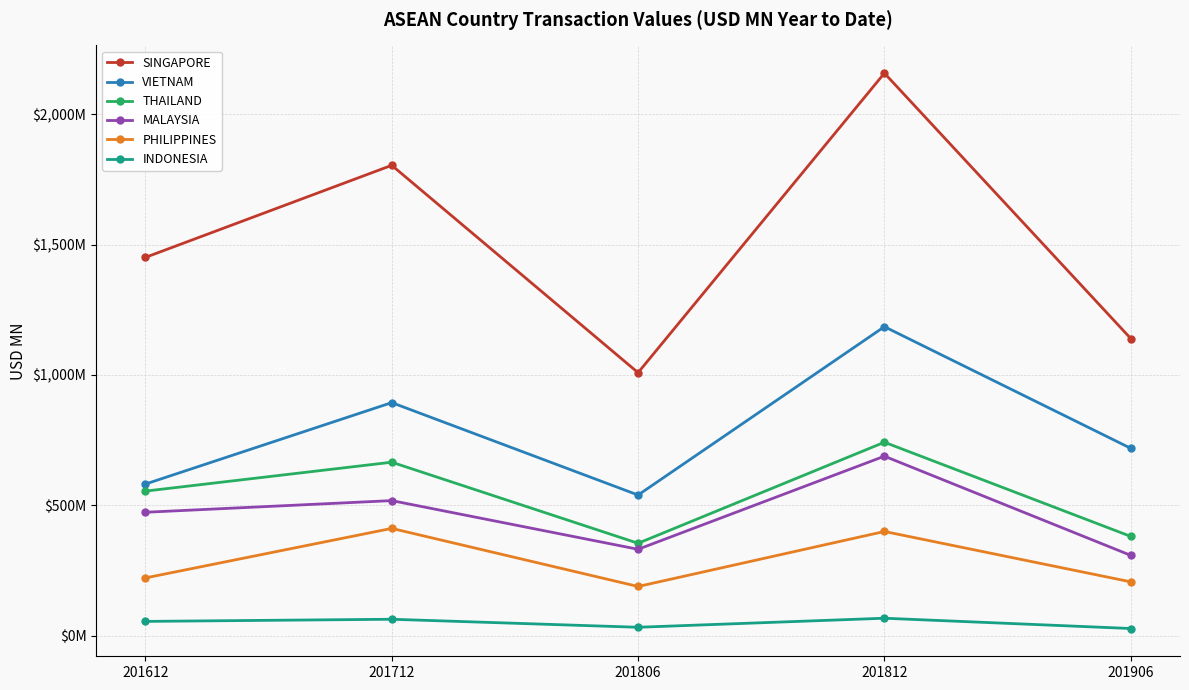

What are all the series names shown in the legend?

SINGAPORE, VIETNAM, THAILAND, MALAYSIA, PHILIPPINES, INDONESIA